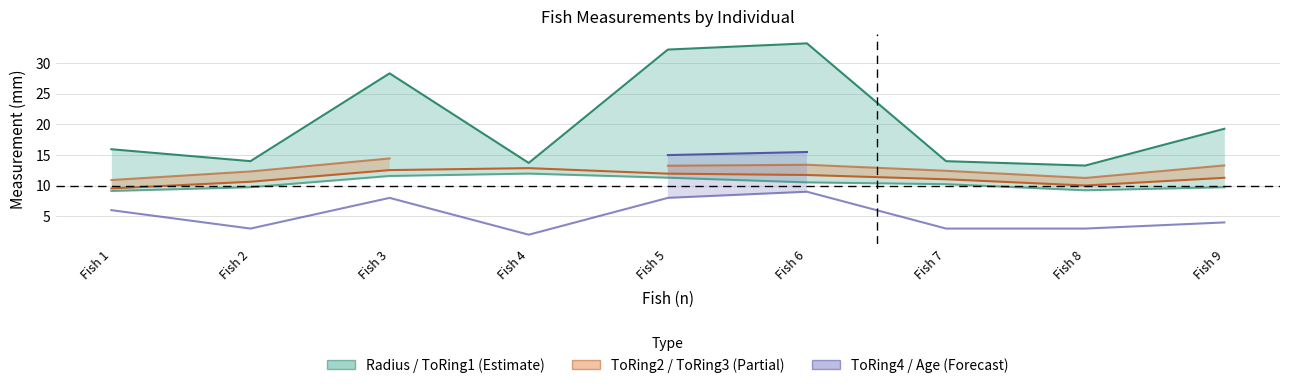

What is the value of the ToRing4 point at the 6th from the left?

15.5